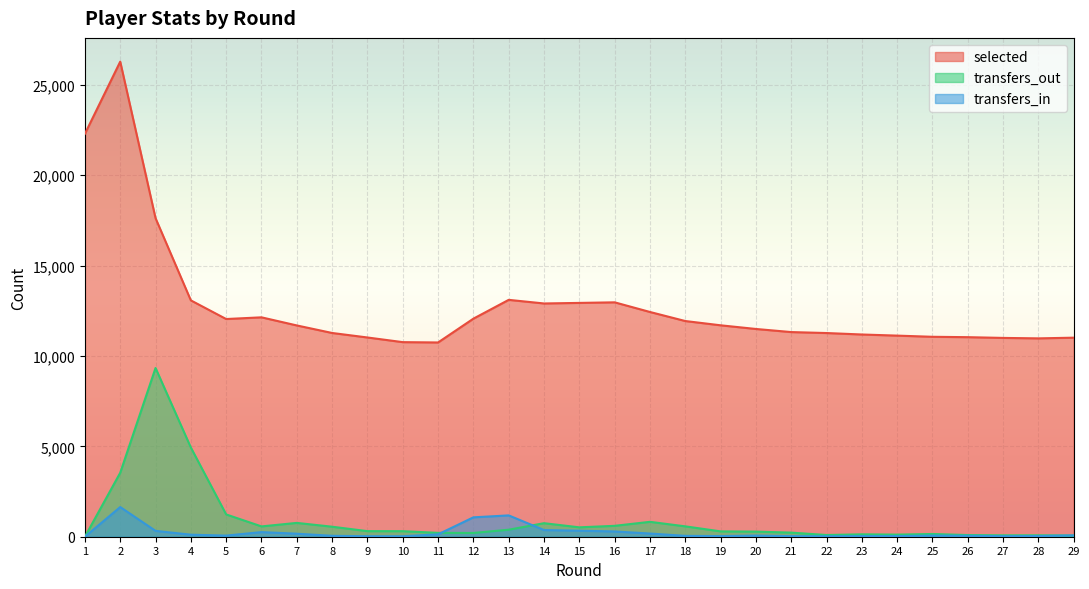

True or false: selected and transfers_in cross at least once.

False